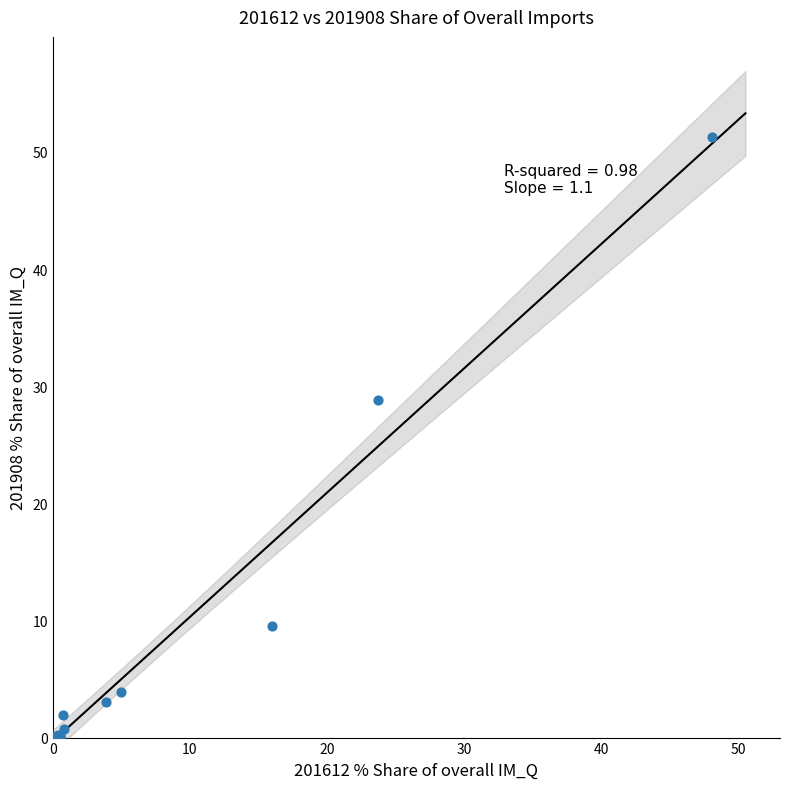

What Y value in the scatter plot is closest to 25?

28.8